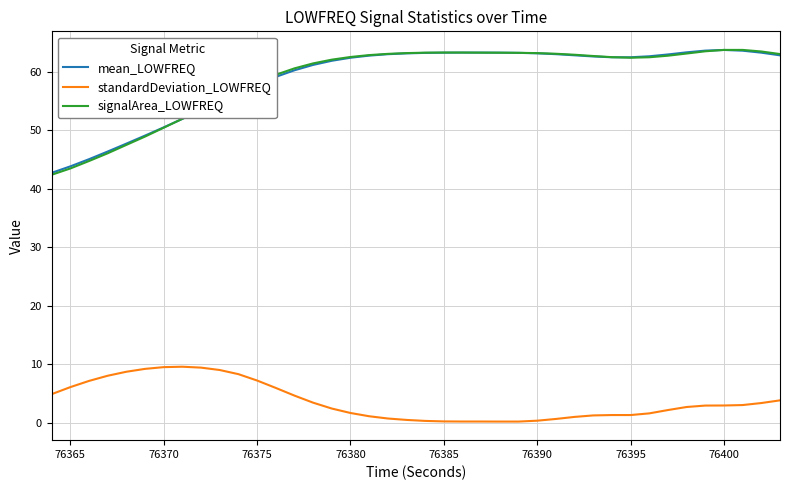

What is the highest value of the mean_LOWFREQ series?

63.7